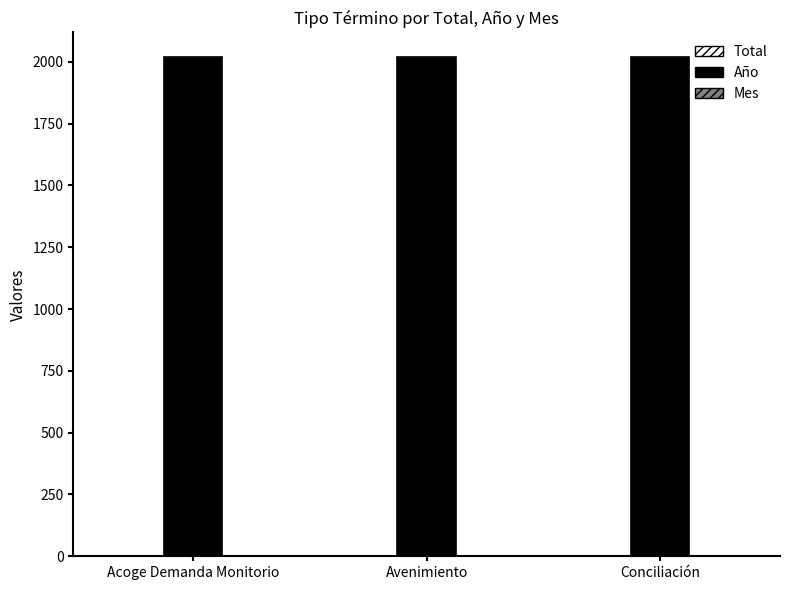

Is it true that Año equals 907 at Conciliación?

False